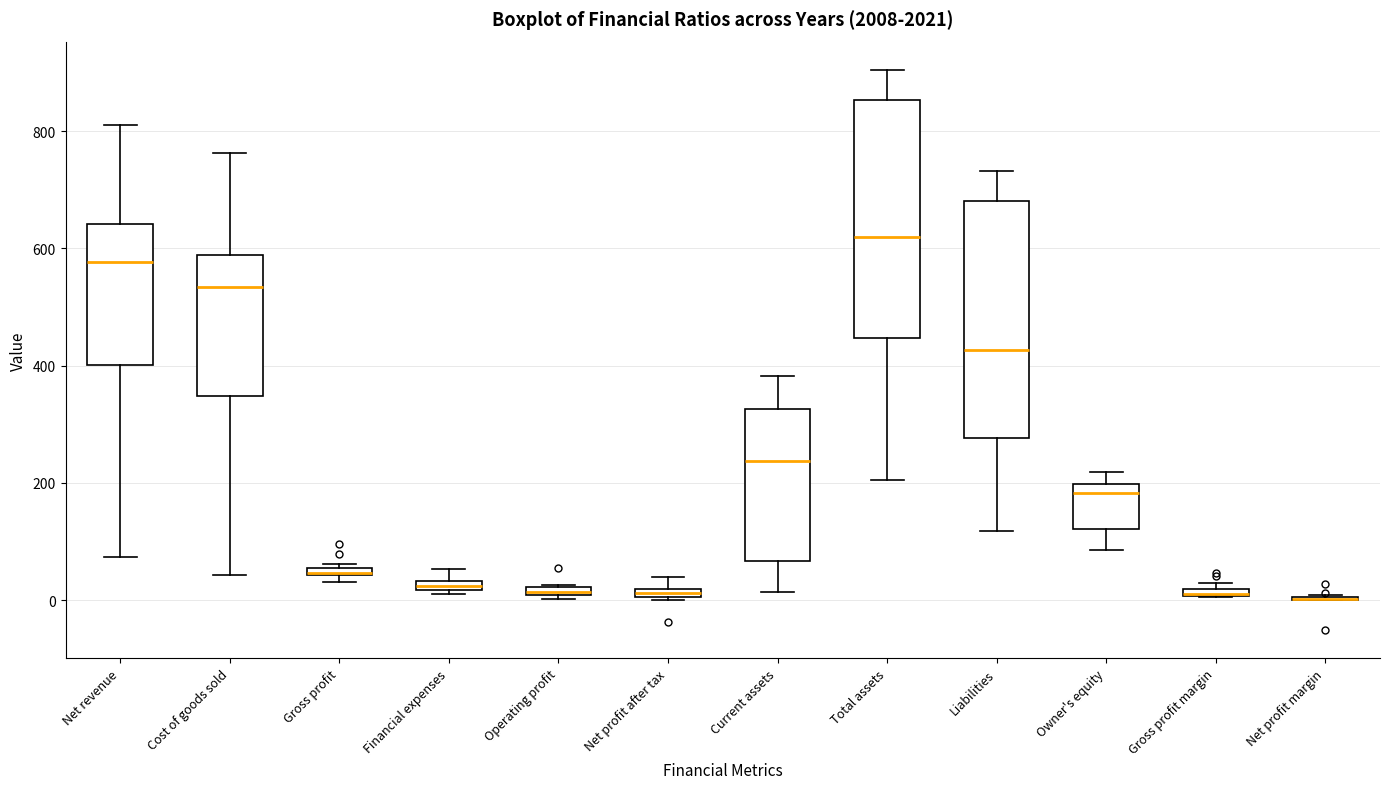

Where is the upper edge of the box for Operating profit on the y-axis? The values are not printed on the chart, so give them approximately, as read against the axis.

20